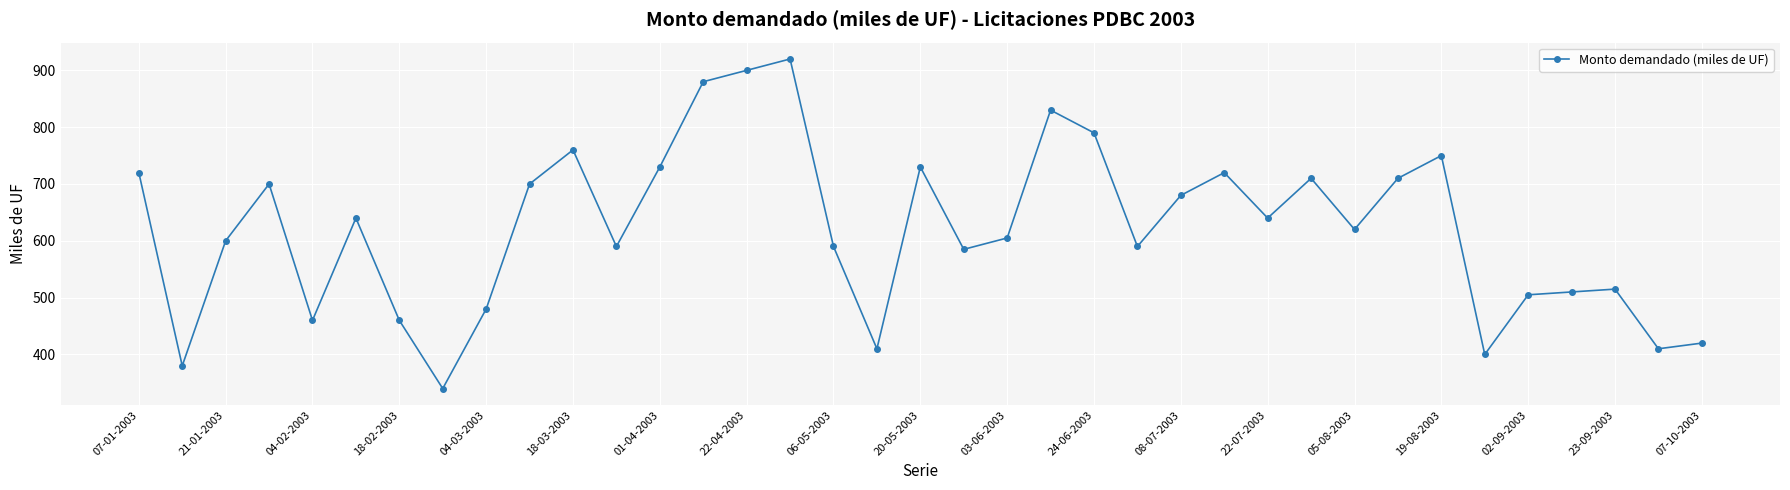

What is the difference between the second highest and minimum values?

560